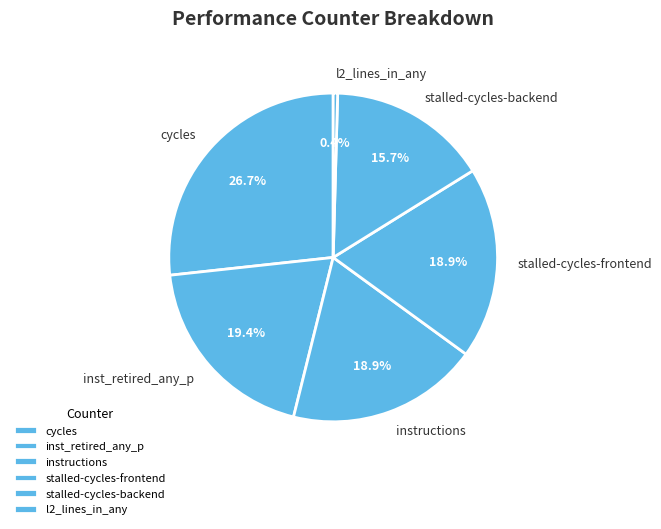

To the nearest percent, what is the average slice percentage?

17%